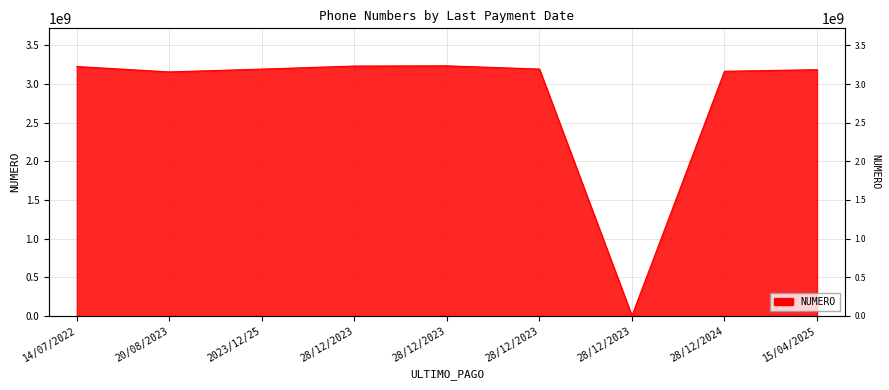

What is the minimum value shown in the chart?

28304